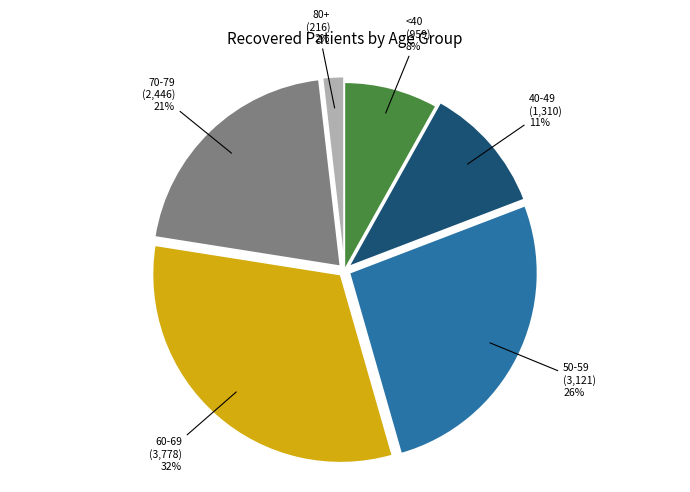

To the nearest percent, what is the combined percentage of 60-69 and 50-59?

58%